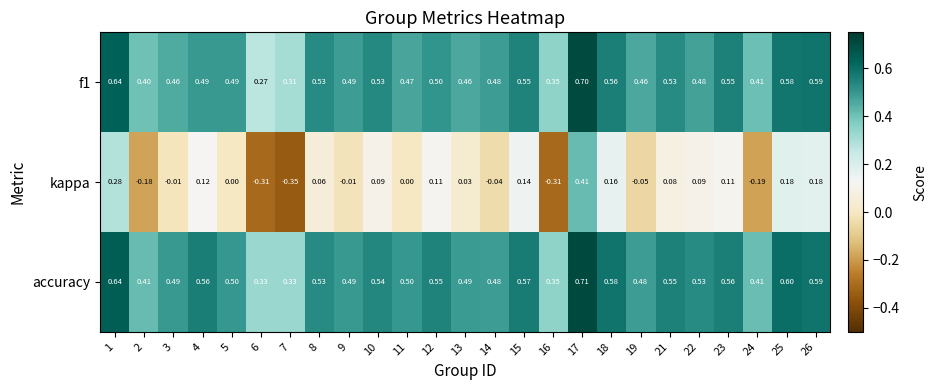

Which series has the largest total across all categories?

accuracy